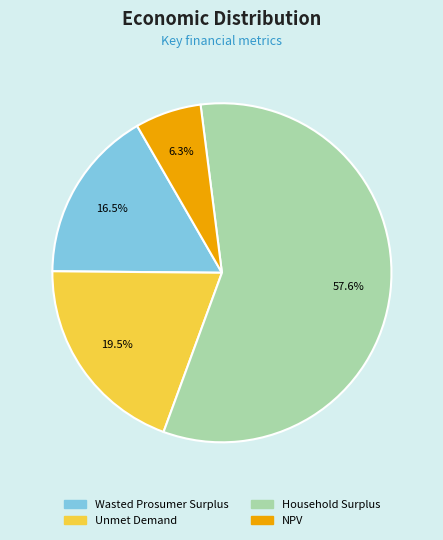

Count the number of slices in the pie.

4